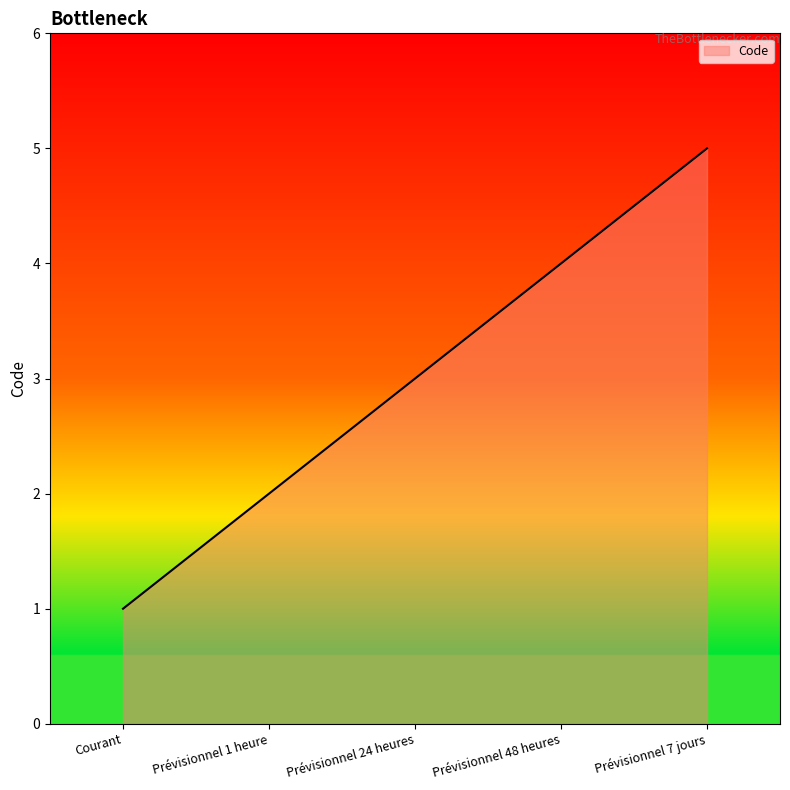

List the labels in order of value, smallest first.

Courant, Prévisionnel 1 heure, Prévisionnel 24 heures, Prévisionnel 48 heures, Prévisionnel 7 jours